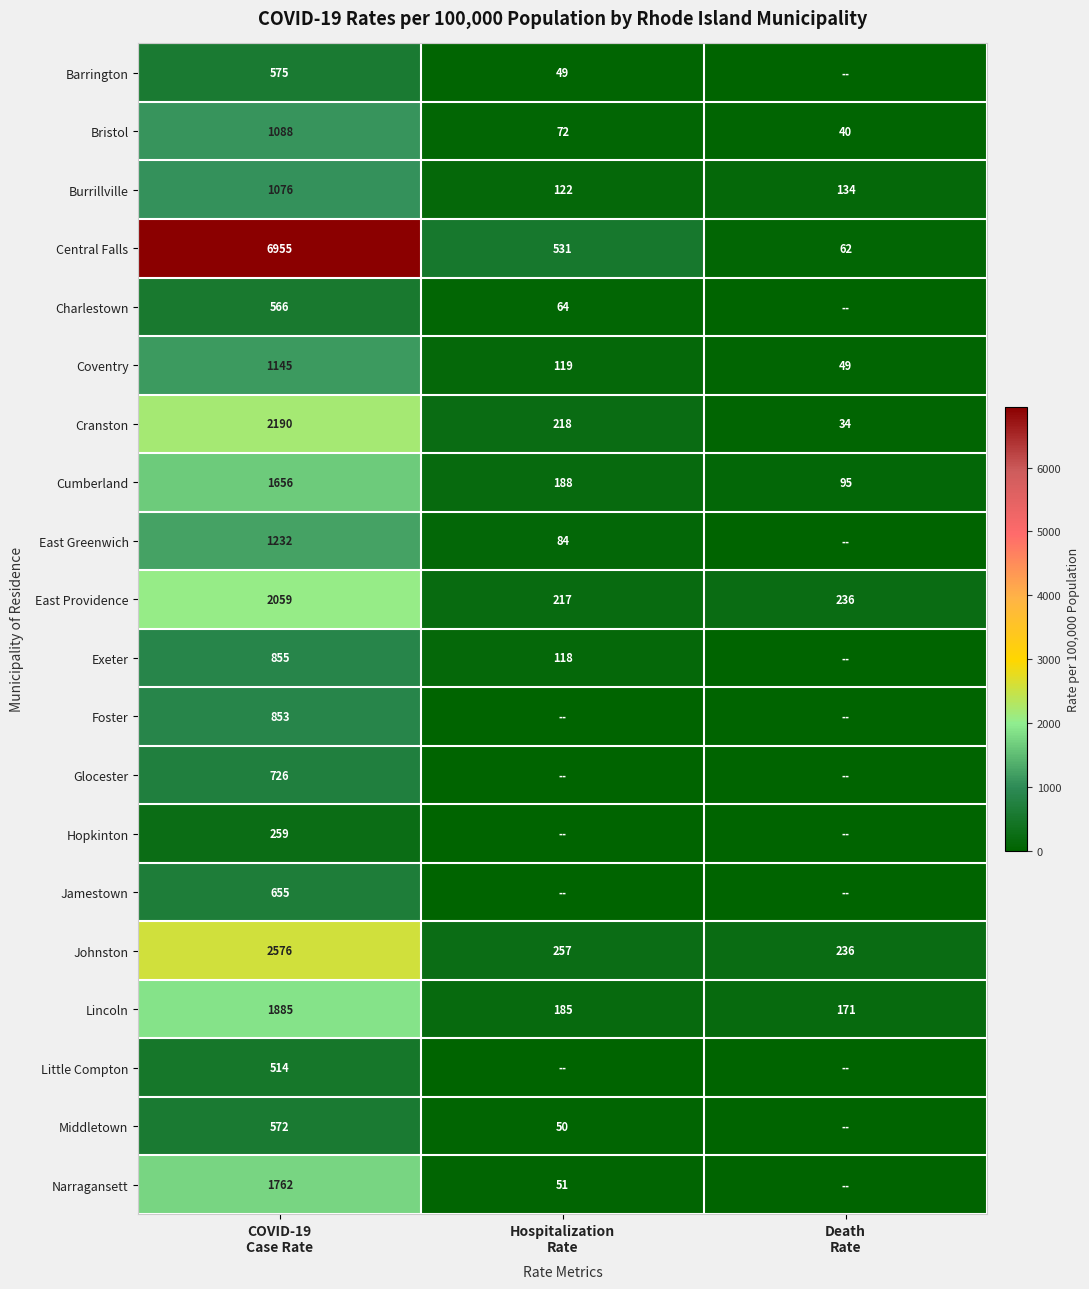

Rank the series at COVID-19
Case Rate from highest to lowest value.

Central Falls, Johnston, Cranston, East Providence, Lincoln, Narragansett, Cumberland, East Greenwich, Coventry, Bristol, Burrillville, Exeter, Foster, Glocester, Jamestown, Barrington, Middletown, Charlestown, Little Compton, Hopkinton